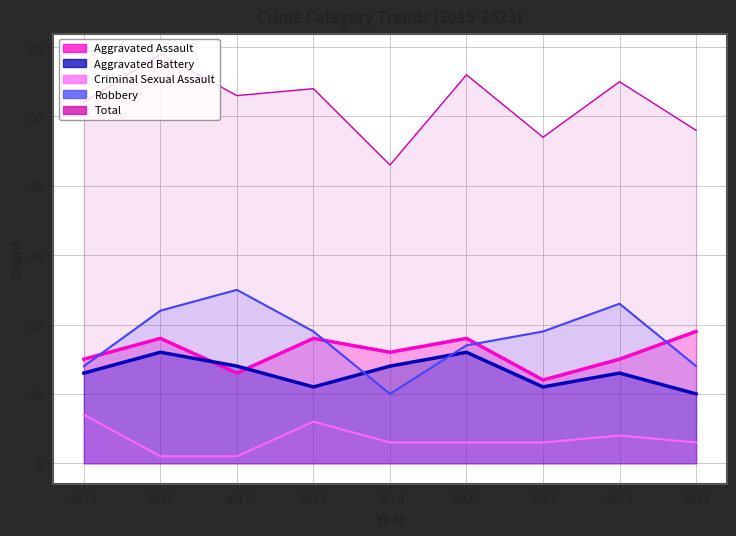

What is the spread (max minus min) of values at 2022?

51